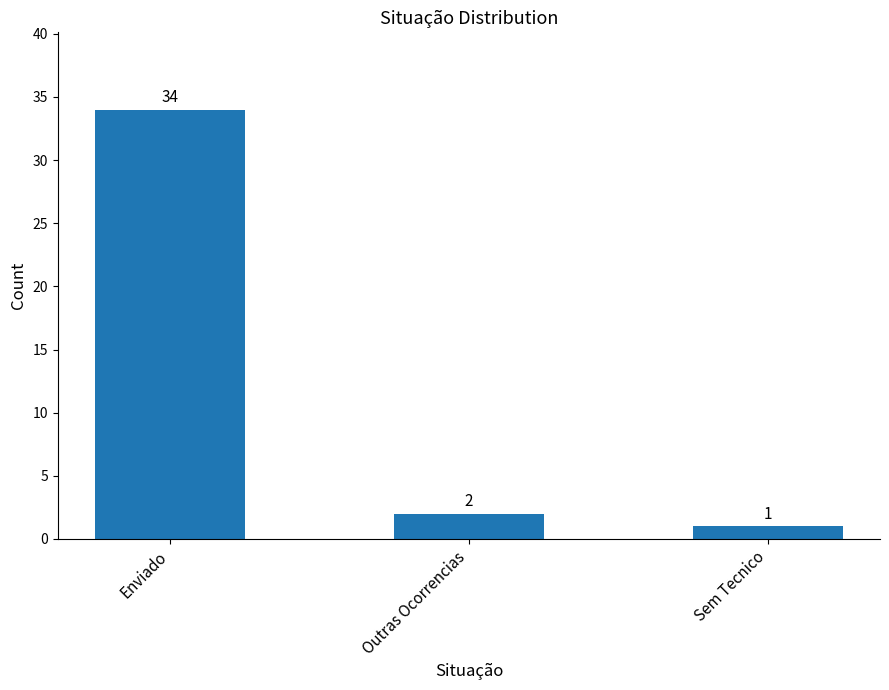

How many data points are less than 2?

1